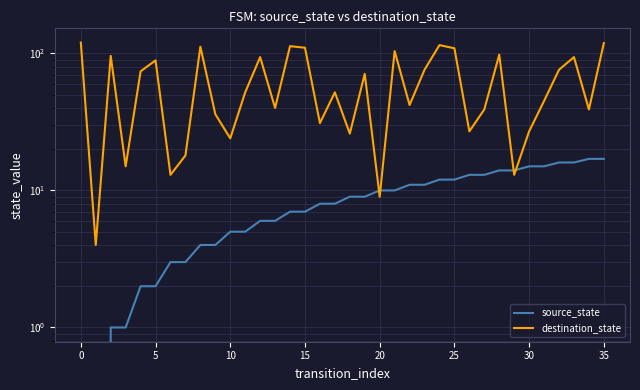

How many series are shown in this chart?

2